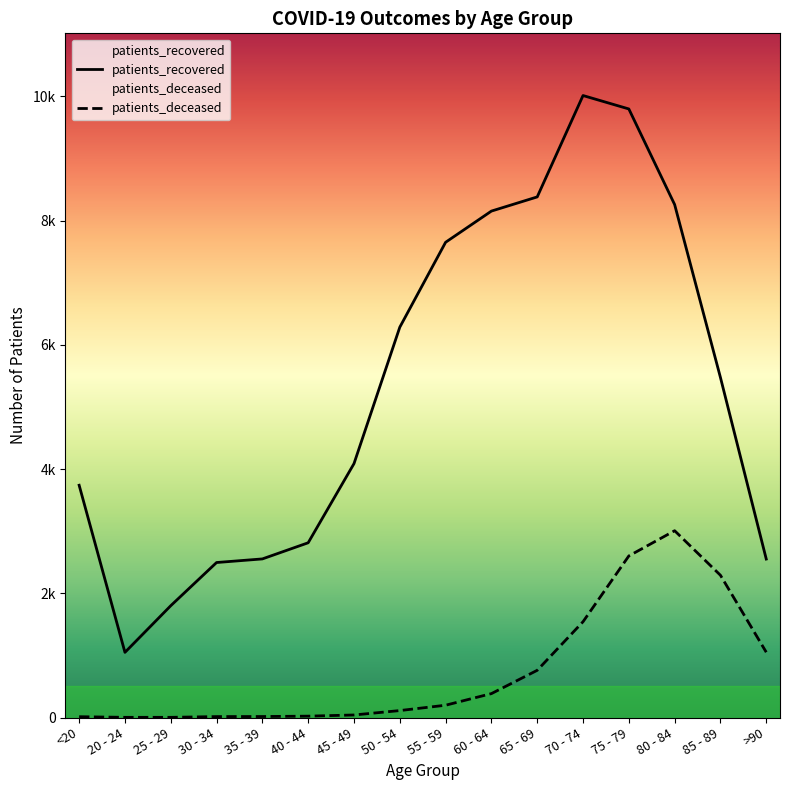

Is it true that patients_deceased equals 41 at 45 - 49?

True